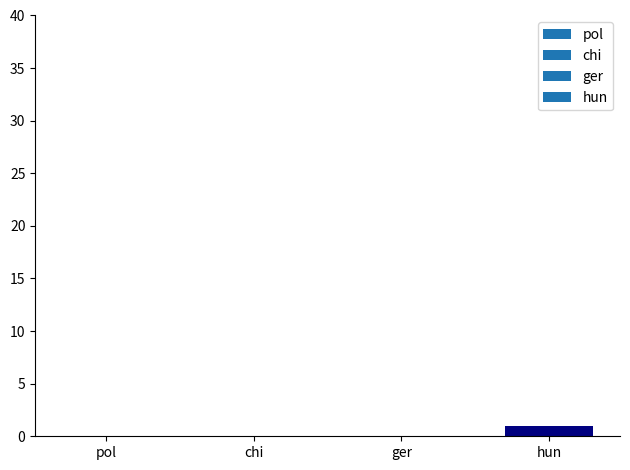

True or false: the data shows 0 at chi.

True